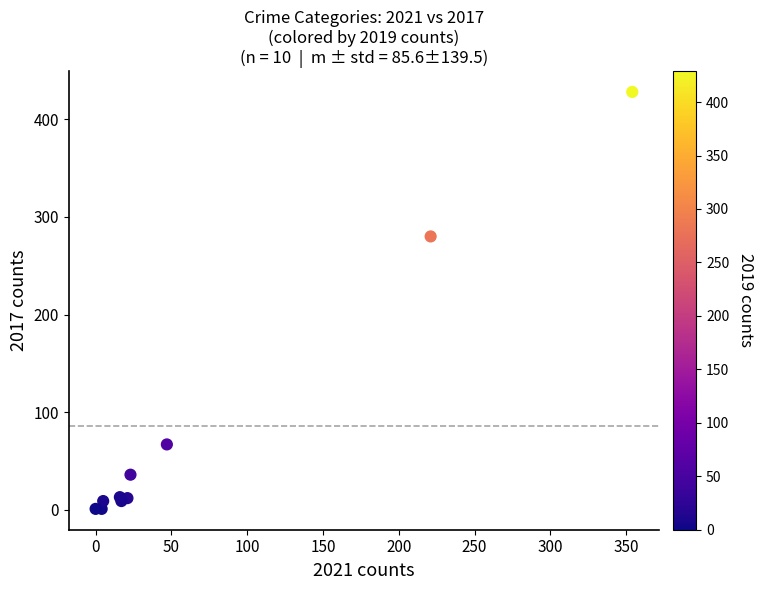

What Y value in the scatter plot is closest to 214?

280